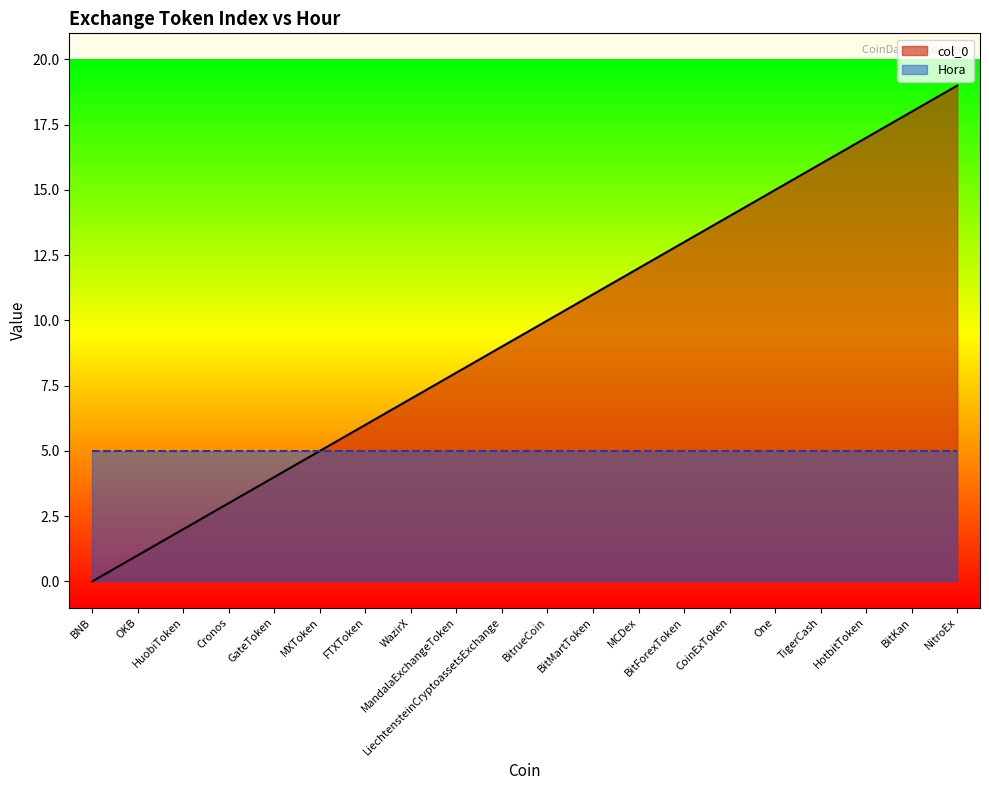

What is the sum of the values at HotbitToken and WazirX?

24